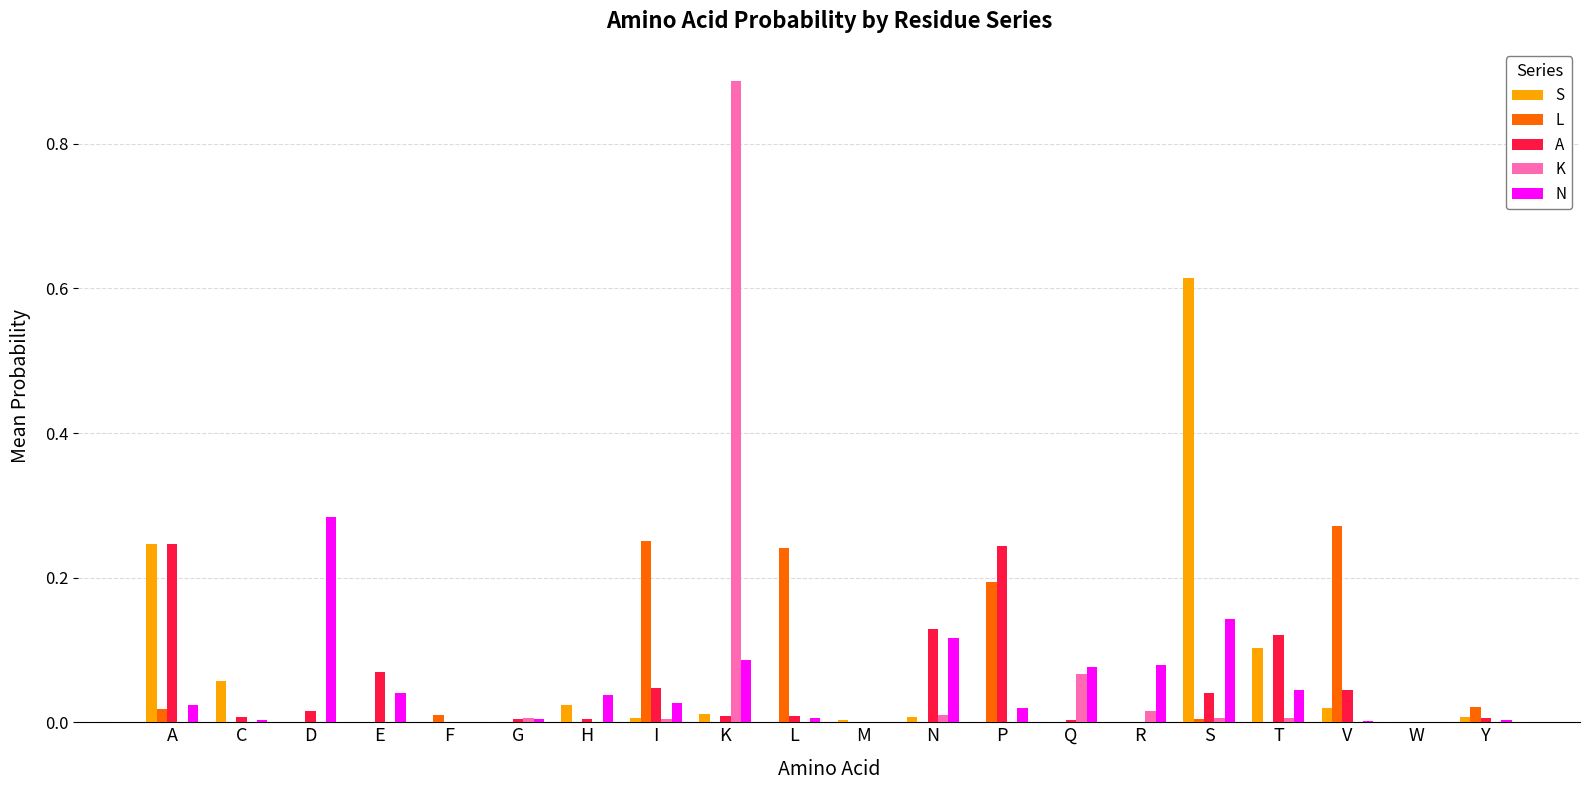

True or false: K has a value of -0.5 at A.

False